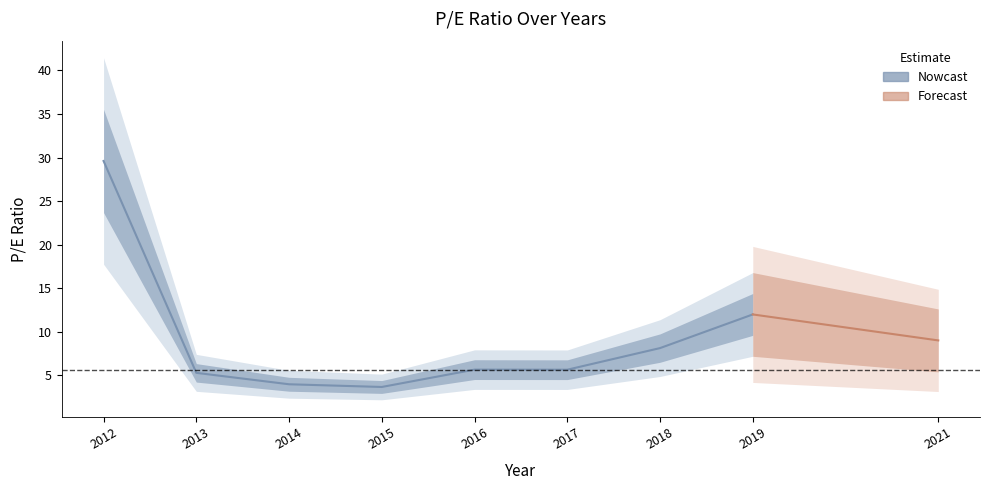

What is the average value?

9.2